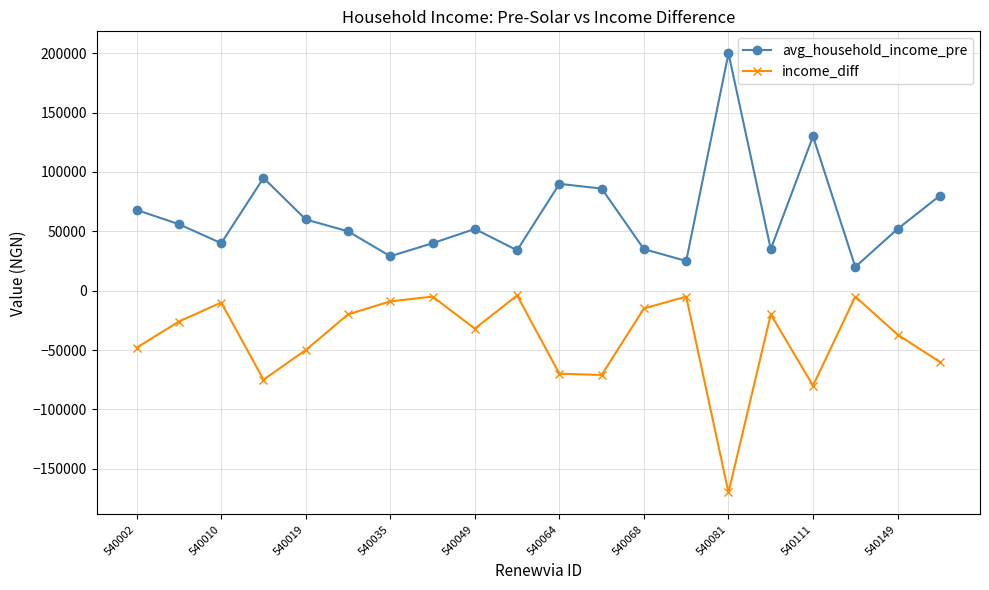

How many data points does each series have?

20